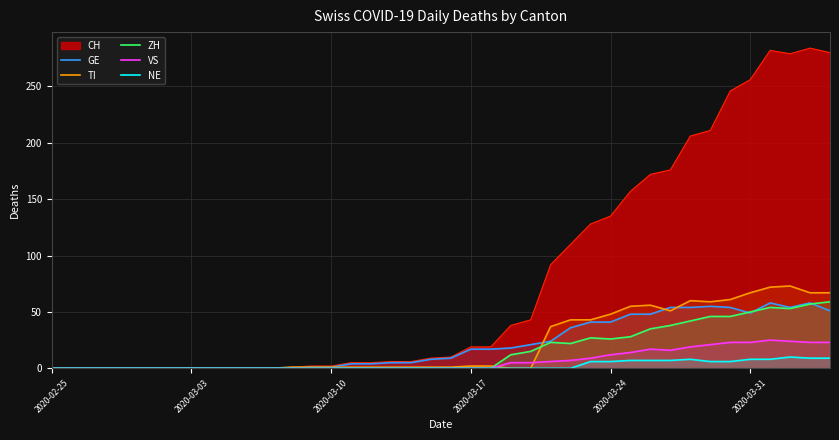

What is the maximum value for TI?

73